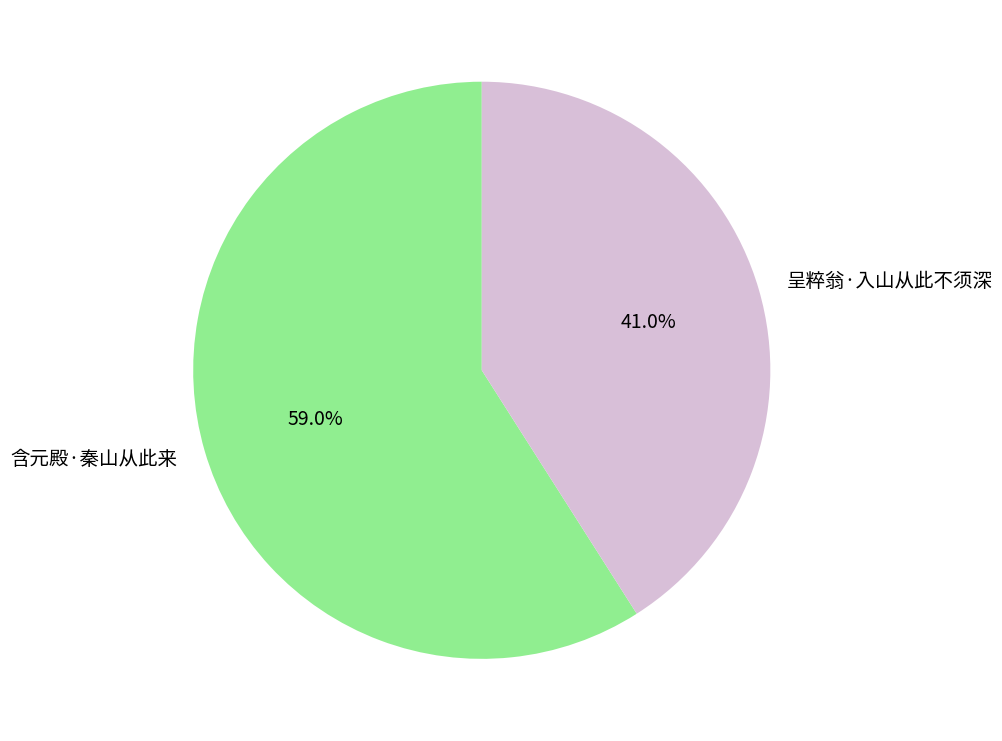

The 呈粹翁·入山从此不须深 slice represents 41% of the pie. True or false?

True